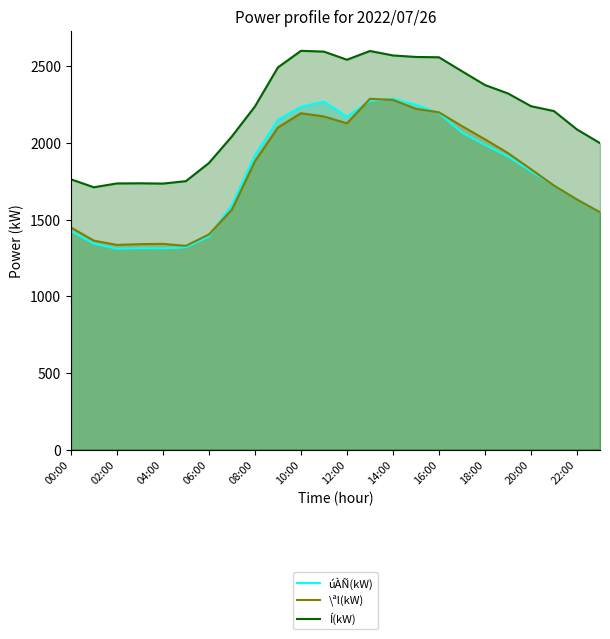

What is the lowest value of the Í(kW) series?

1711